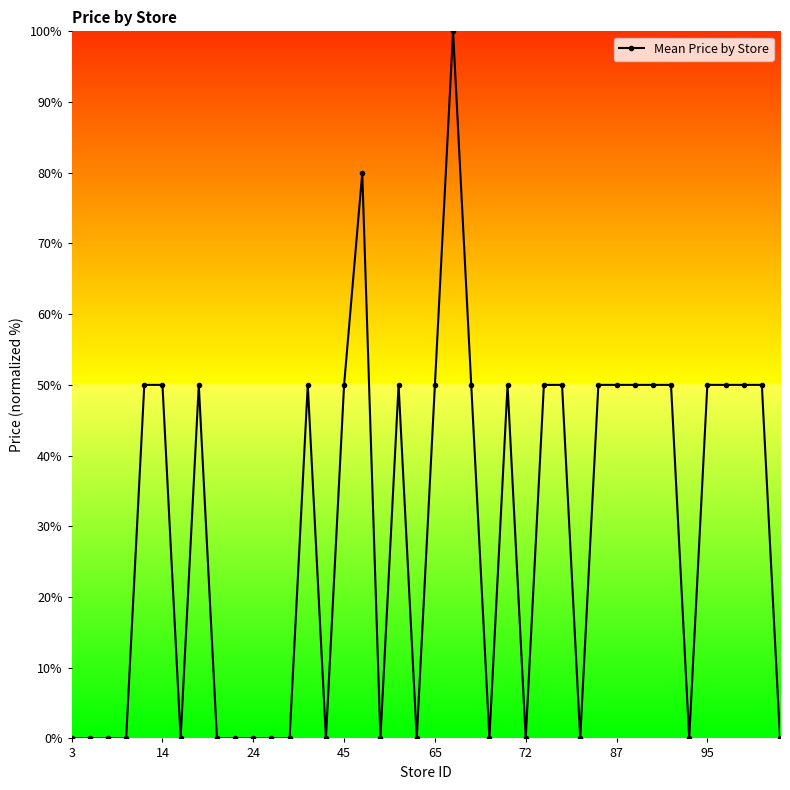

What is the sum of all values?

1180.0